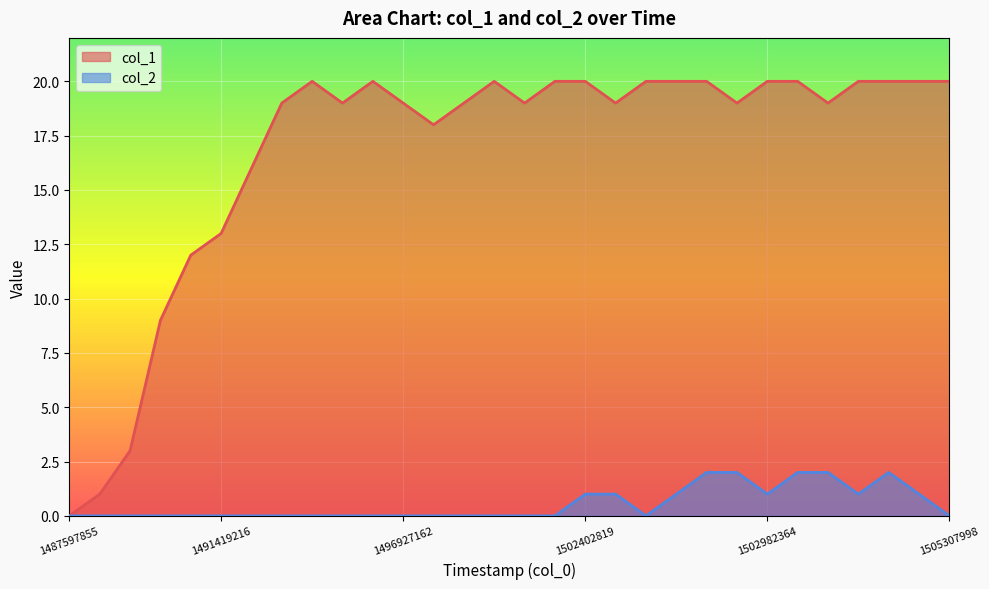

What are all the series names shown in the legend?

col_1, col_2